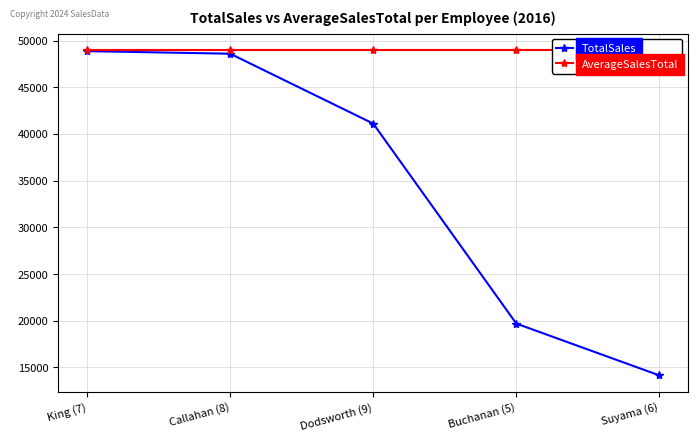

Is it true that TotalSales equals 48864.9 at King (7)?

True